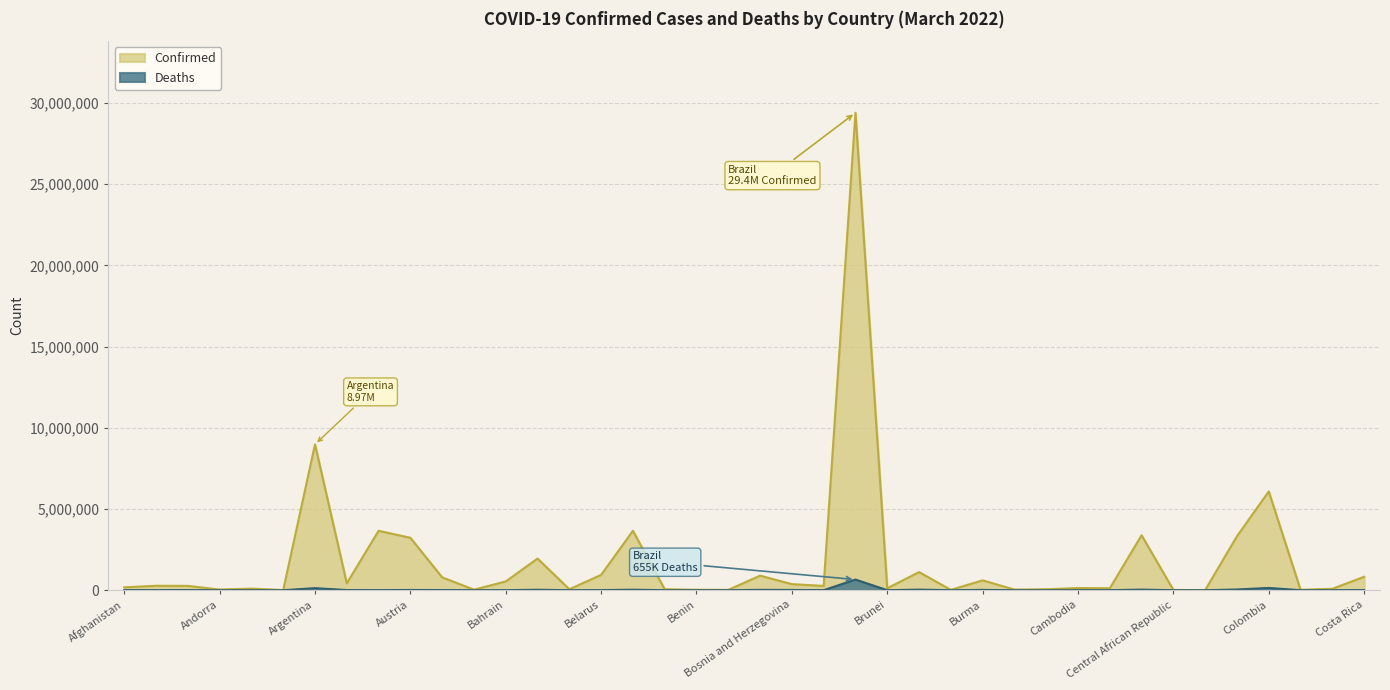

What is the sum of all Confirmed values?

72087628